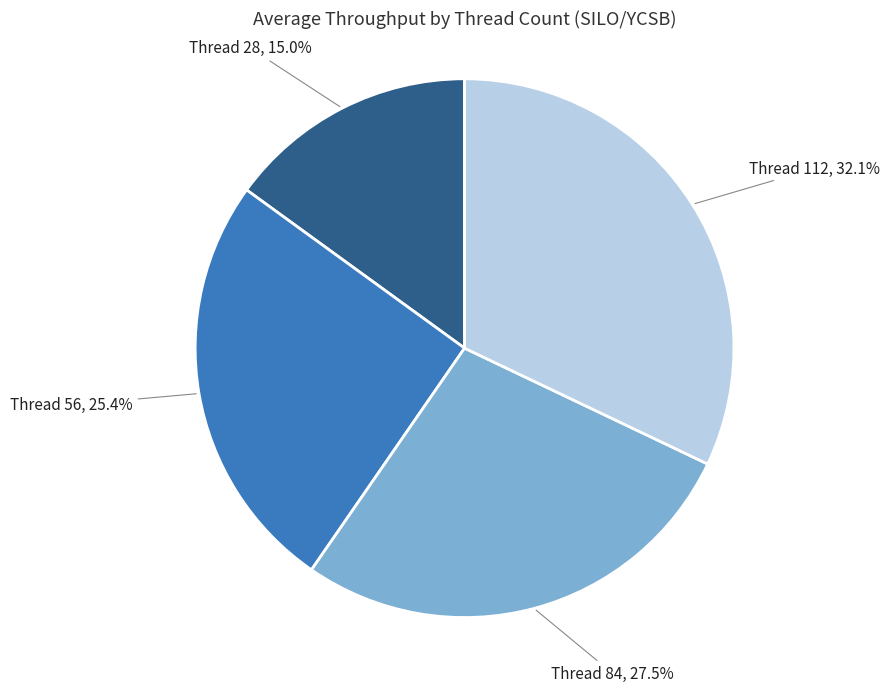

How many slices are in this pie chart?

4